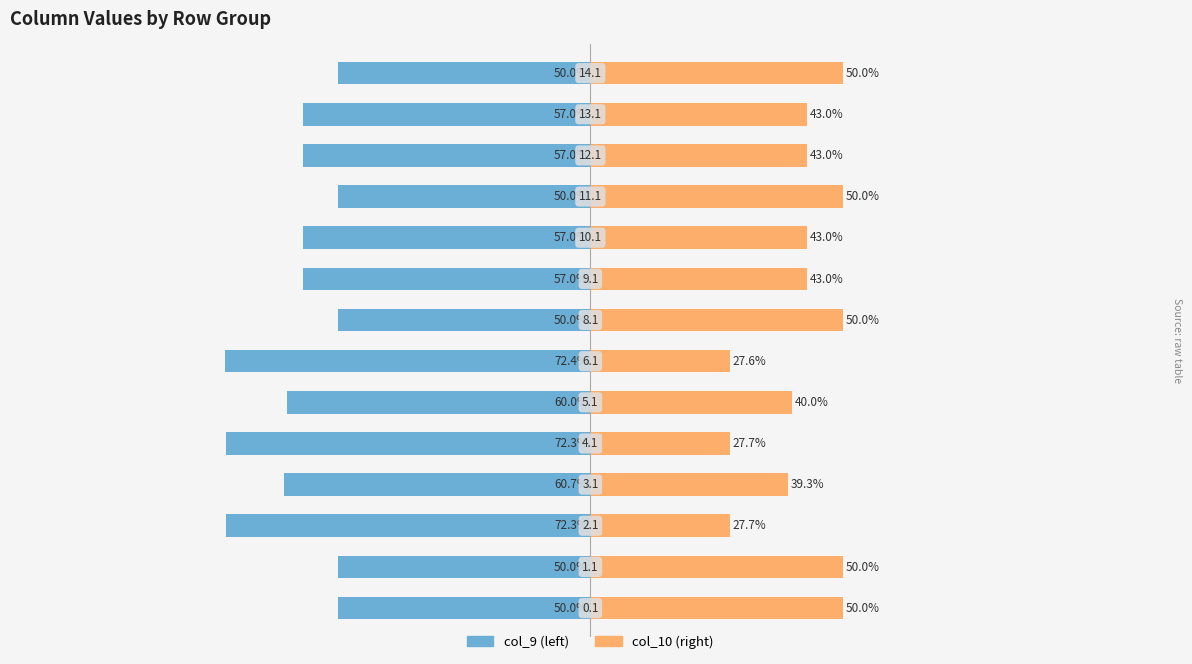

Between 1 and 8, which is larger?

1